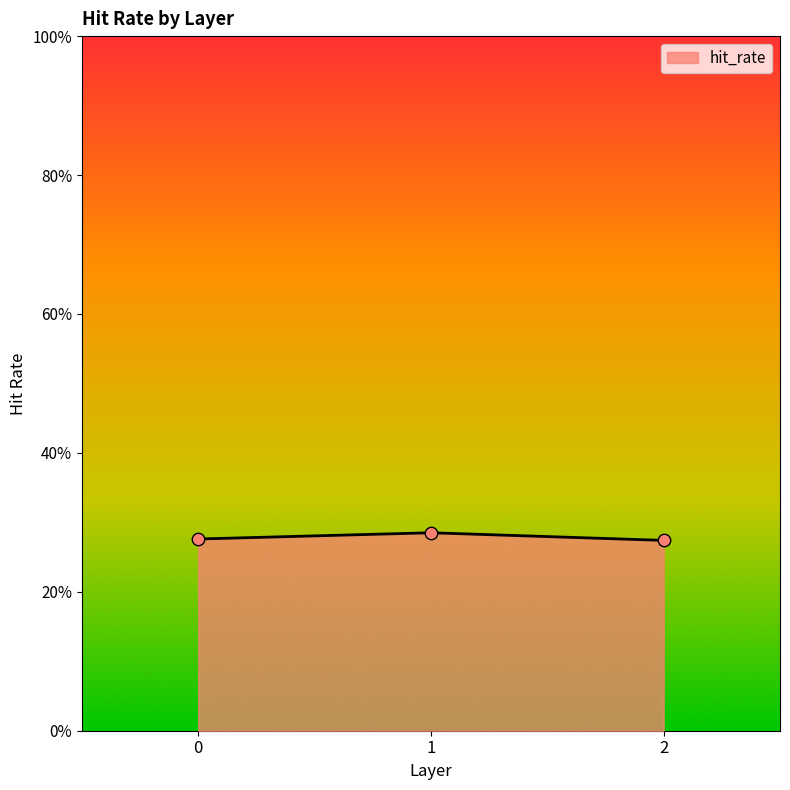

Between 0 and 1, which is larger?

1